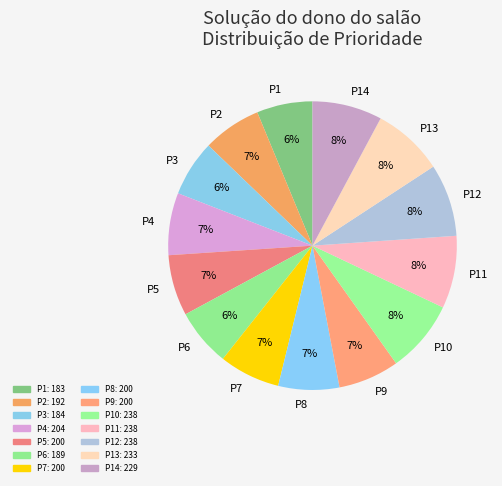

To the nearest percent, what portion does P14 represent?

8%